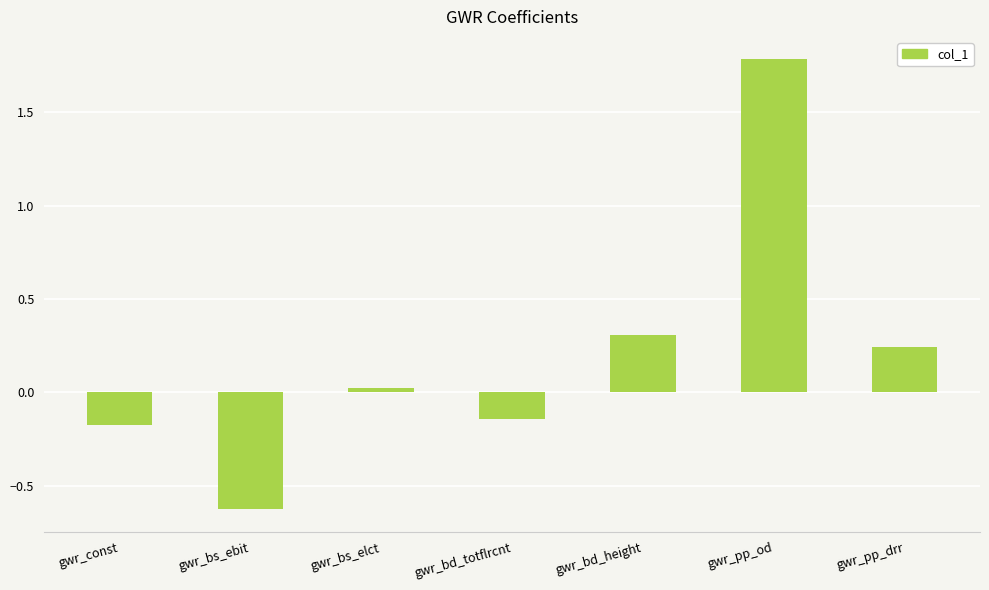

How many series are shown in this chart?

1